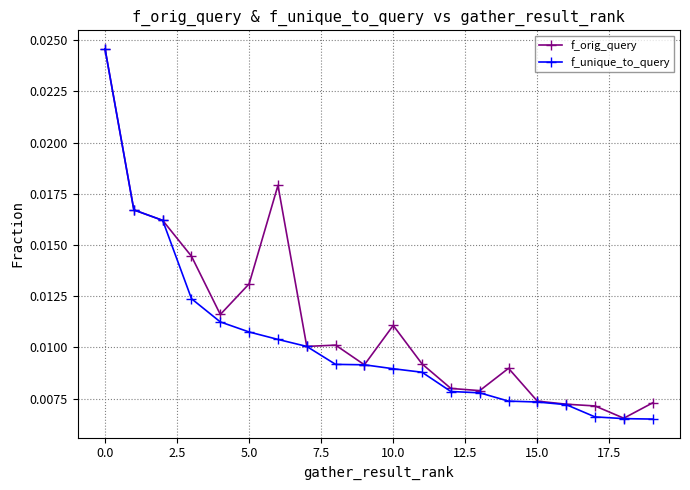

Rank the series by their average value, from lowest to highest.

f_unique_to_query, f_orig_query